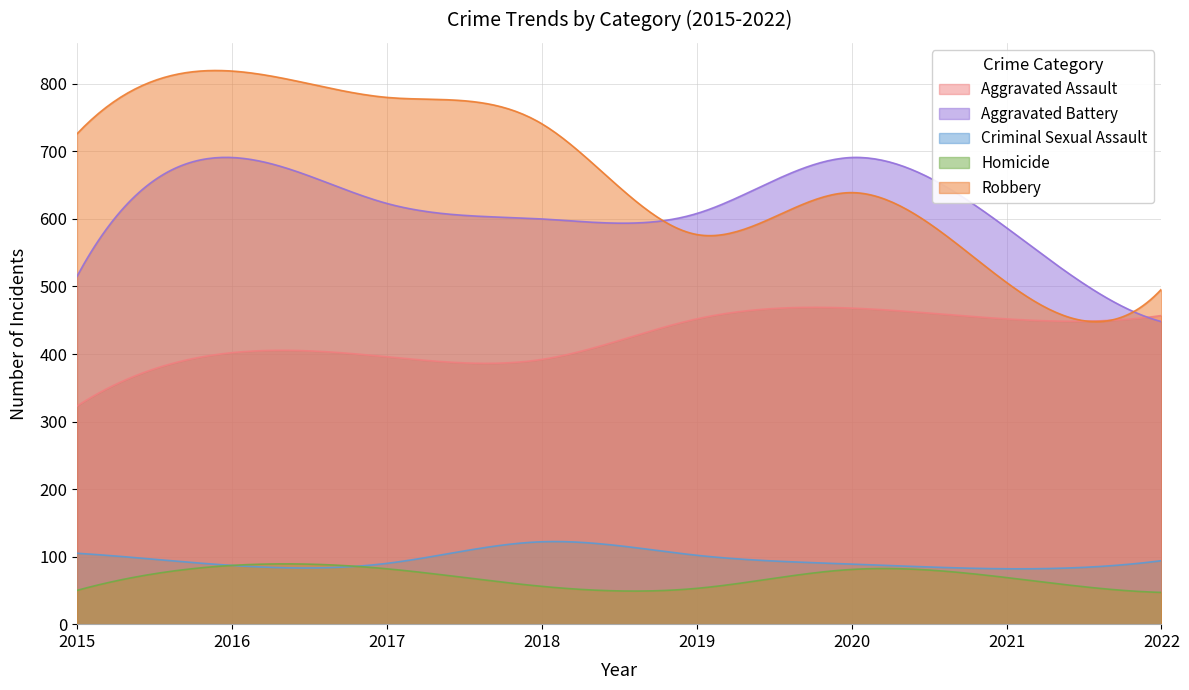

Where is Robbery nearest to the value 657?

2020